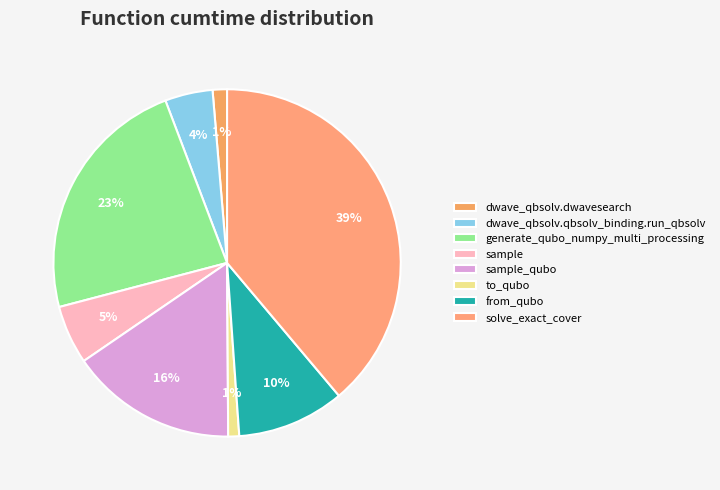

To the nearest percent, what portion does to_qubo represent?

1%